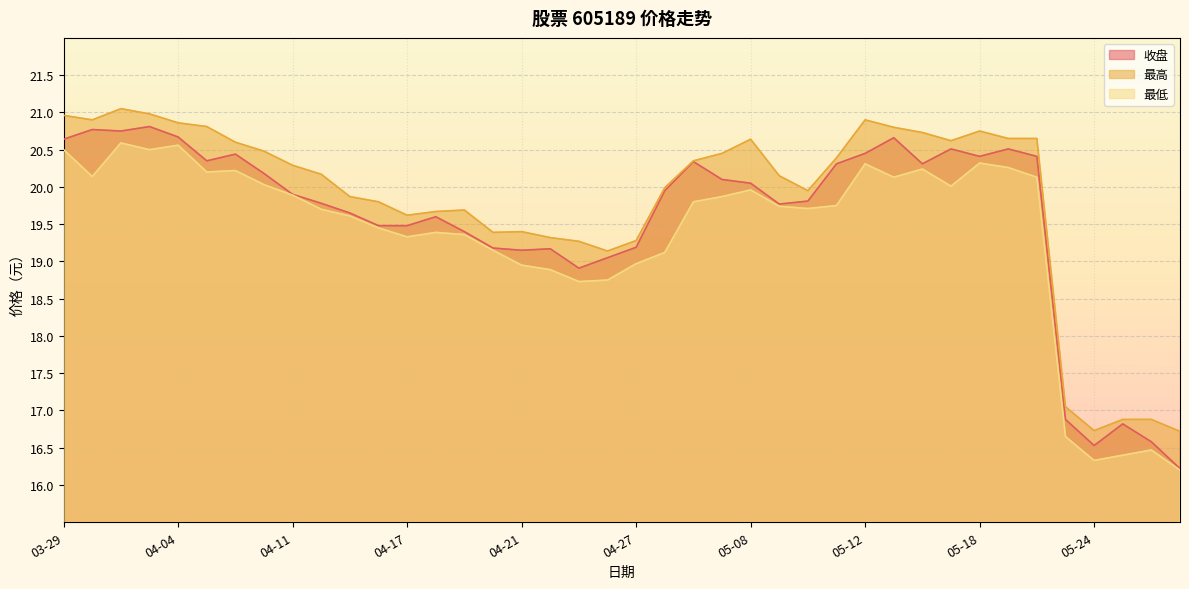

The value of 收盘 at 05-25 is 16.8. True or false?

True